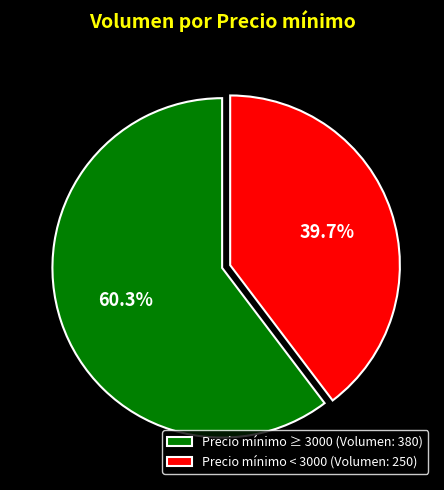

Which slice is the largest?

Precio mínimo ≥ 3000 (Volumen: 380)